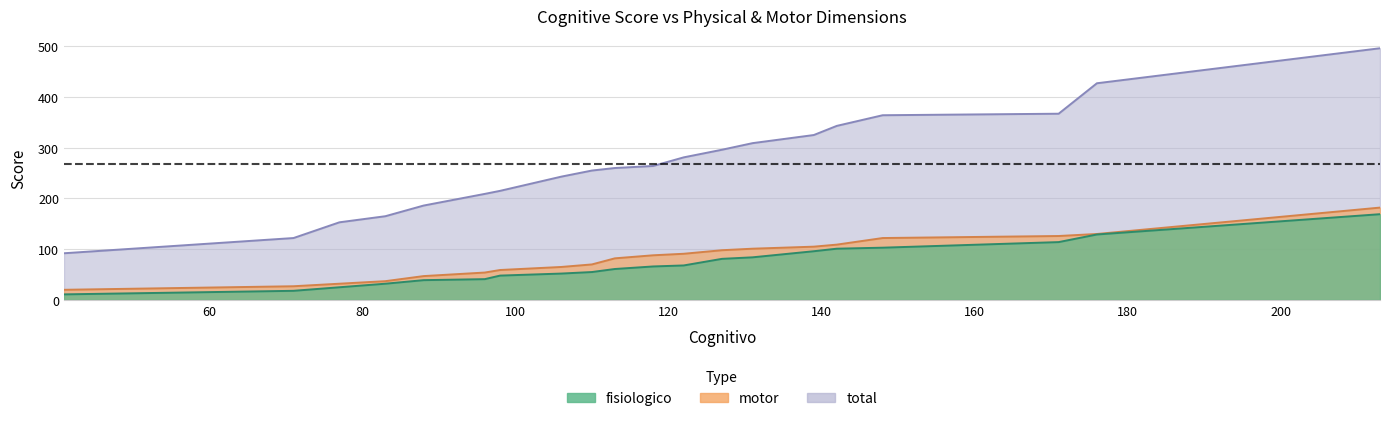

What is the average value of the fisiologico series?

70